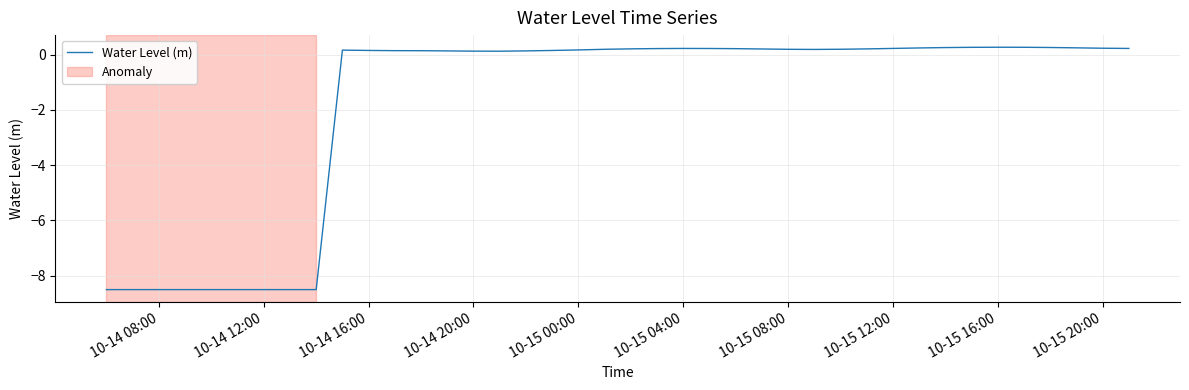

Is this an area chart (filled region under the line)?

No